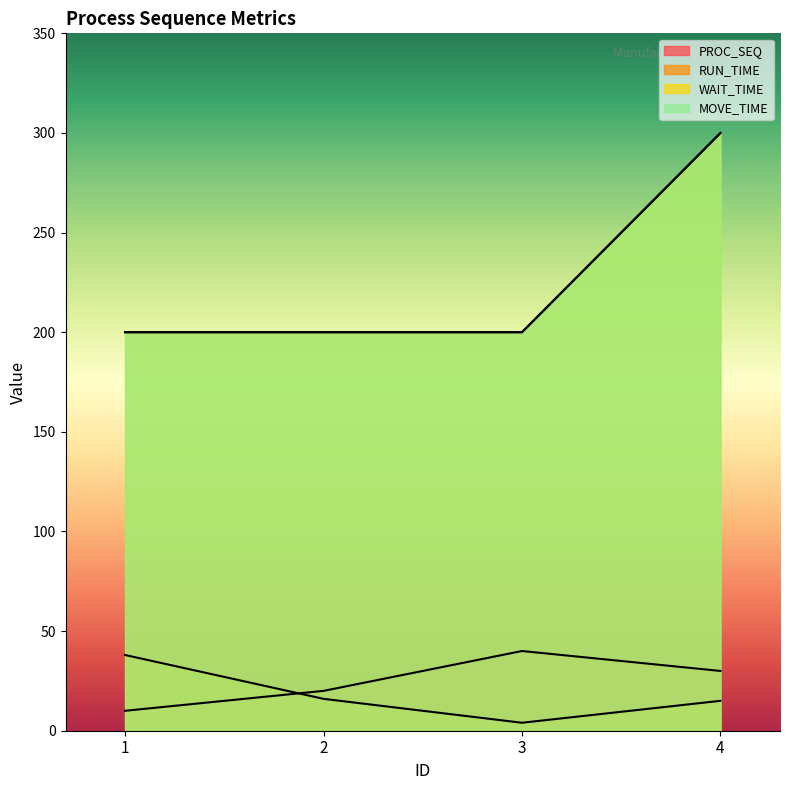

Which has a higher value, 2 or 1?

2